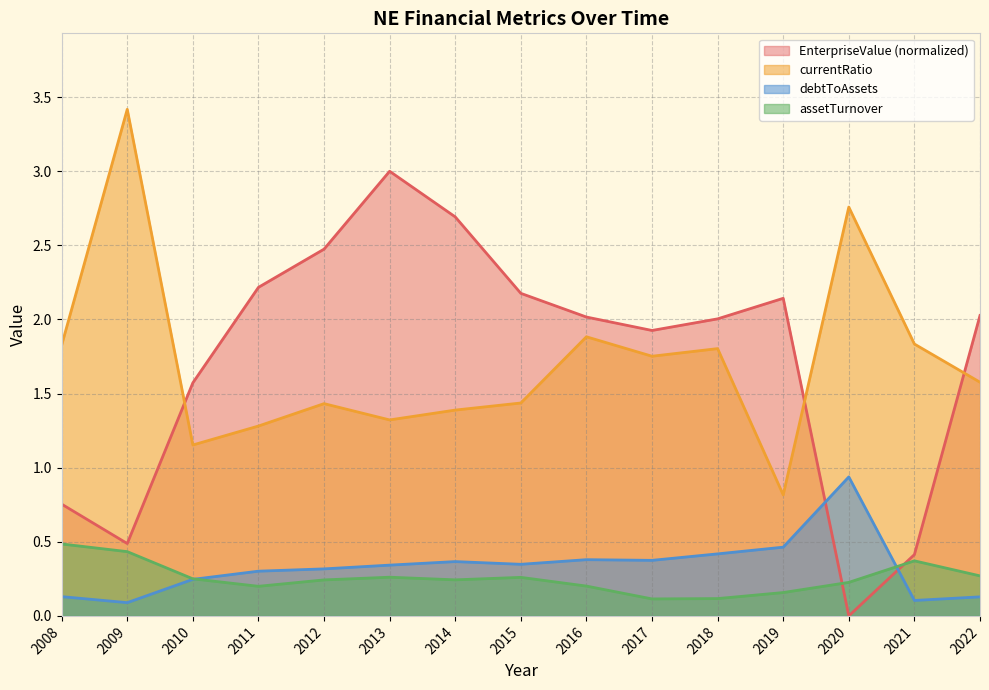

Is the value of debtToAssets at 2014 greater than the value of assetTurnover at 2022?

Yes